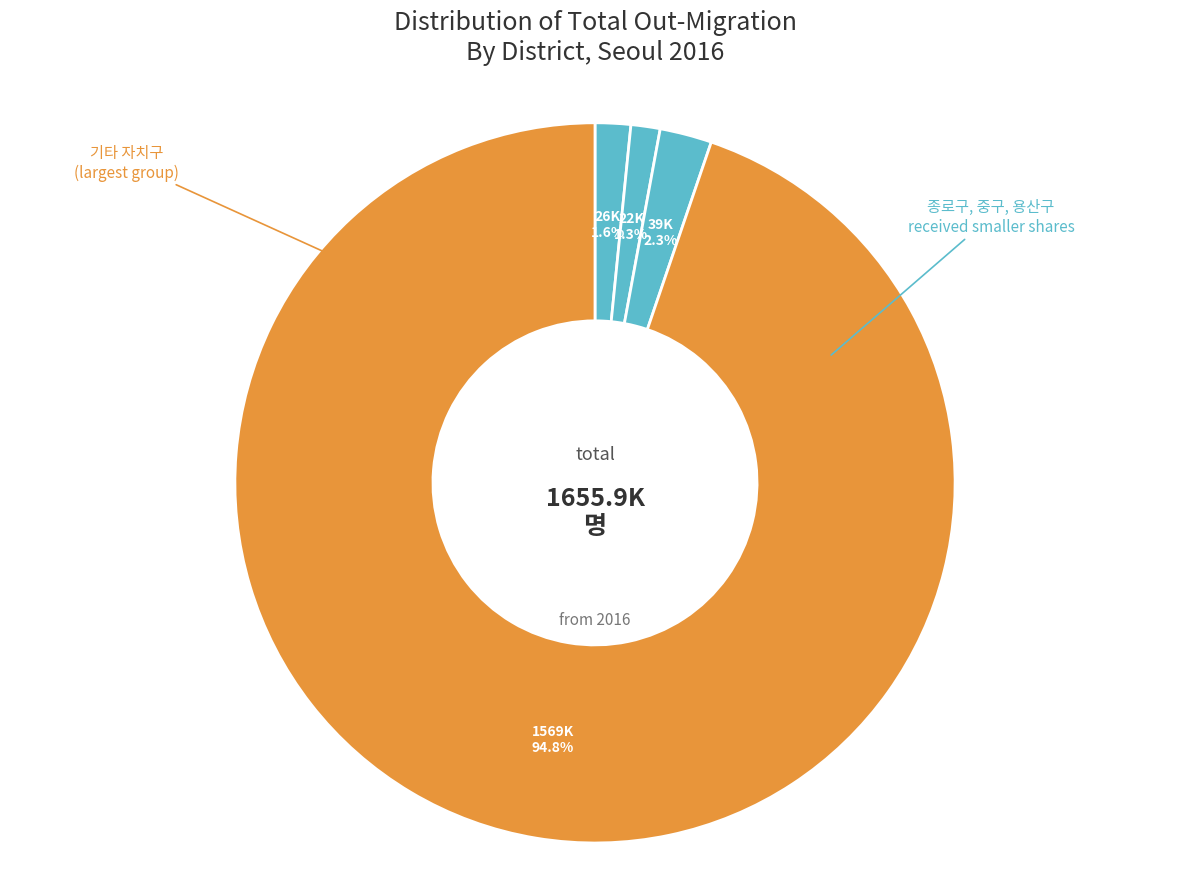

Count the number of slices in the pie.

4